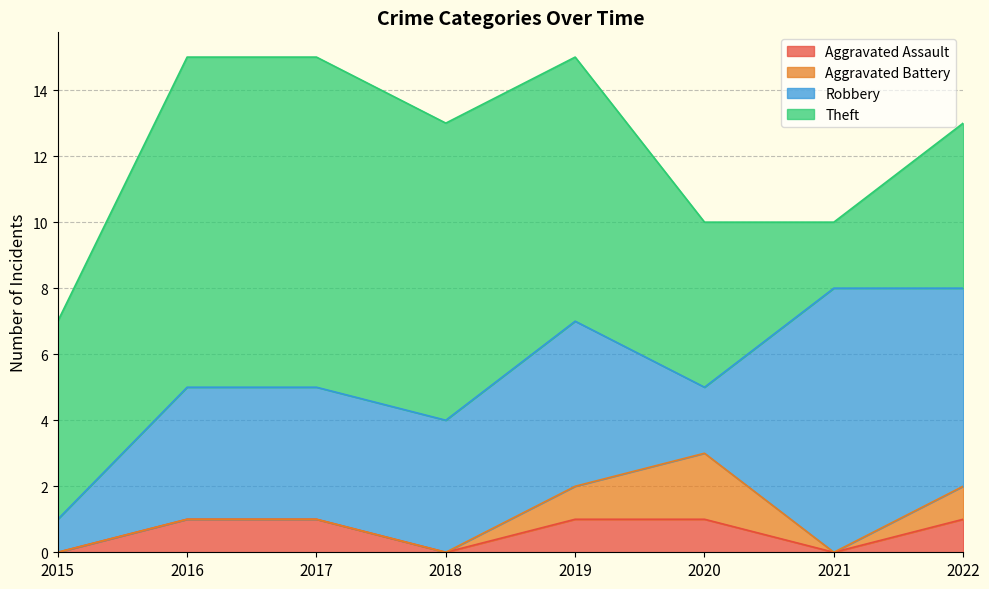

How many values in the Robbery series are below 4?

2